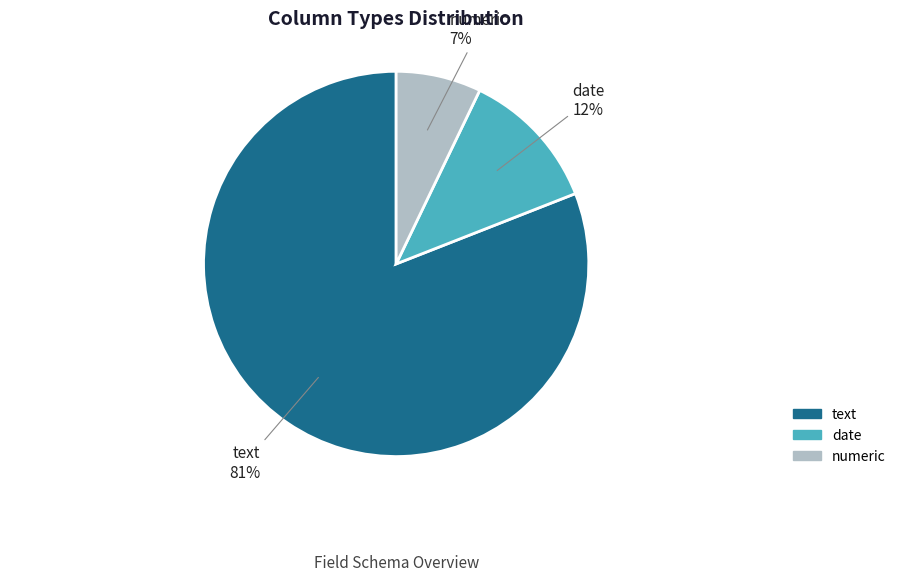

Rank the categories by value from lowest to highest.

numeric, date, text